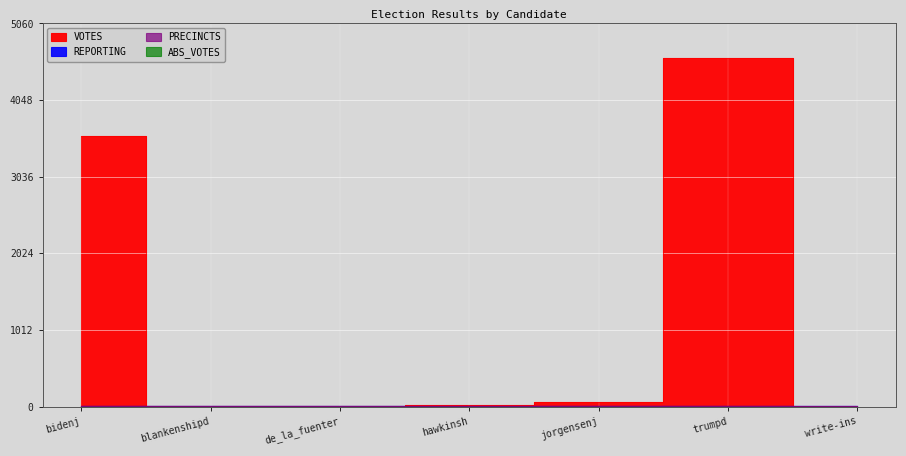

Between which two adjacent categories do VOTES and REPORTING first intersect?

bidenj and blankenshipd